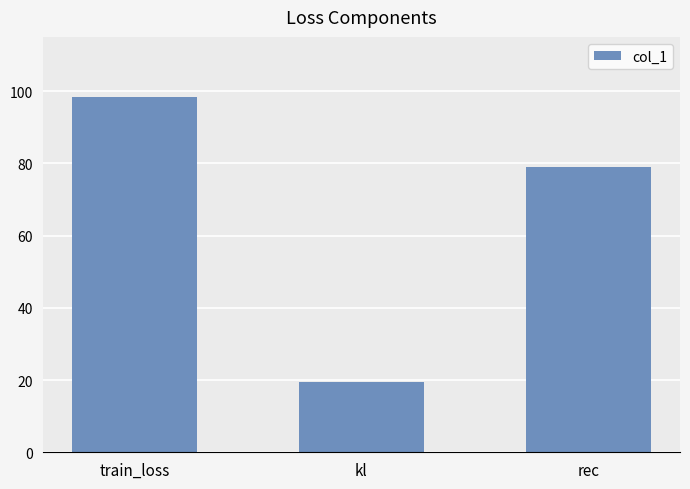

True or false: the data shows 30.1 at kl.

False